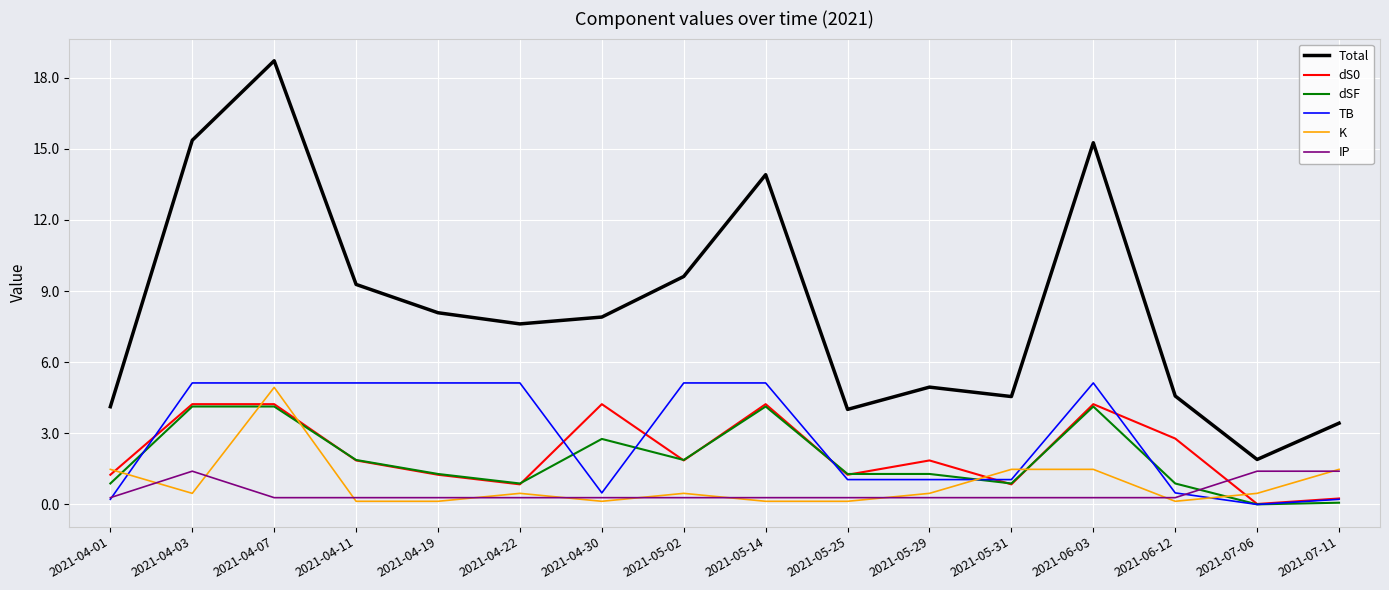

Count the number of categories in the chart.

16